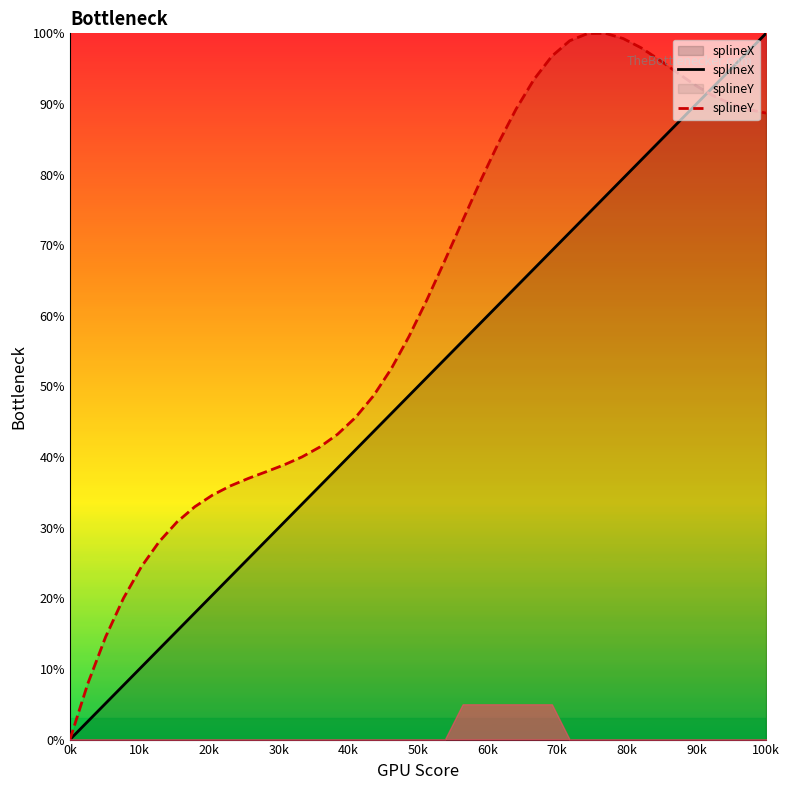

List the series in order of their overall mean, lowest first.

splineX, splineY